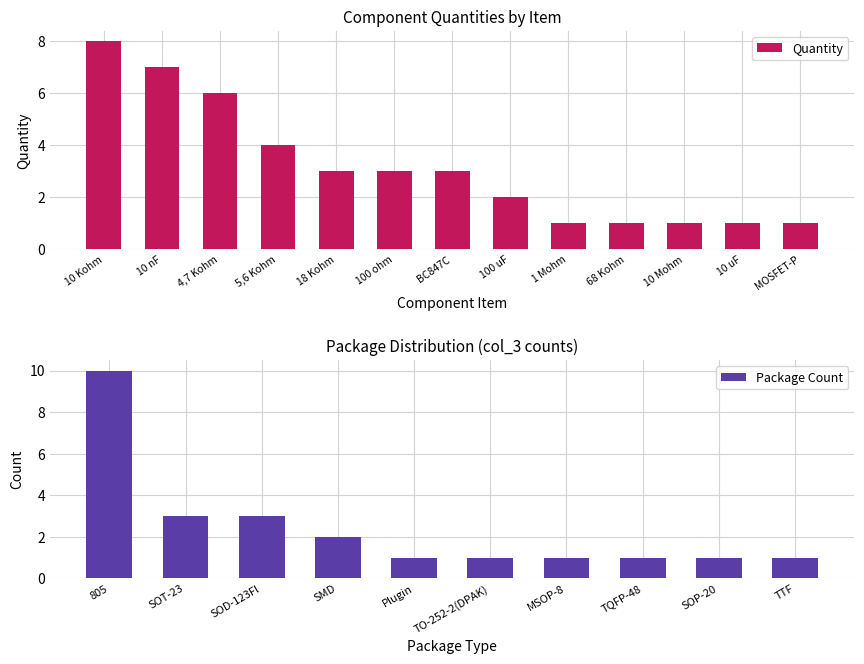

What is the approximate value at BC847C?

3